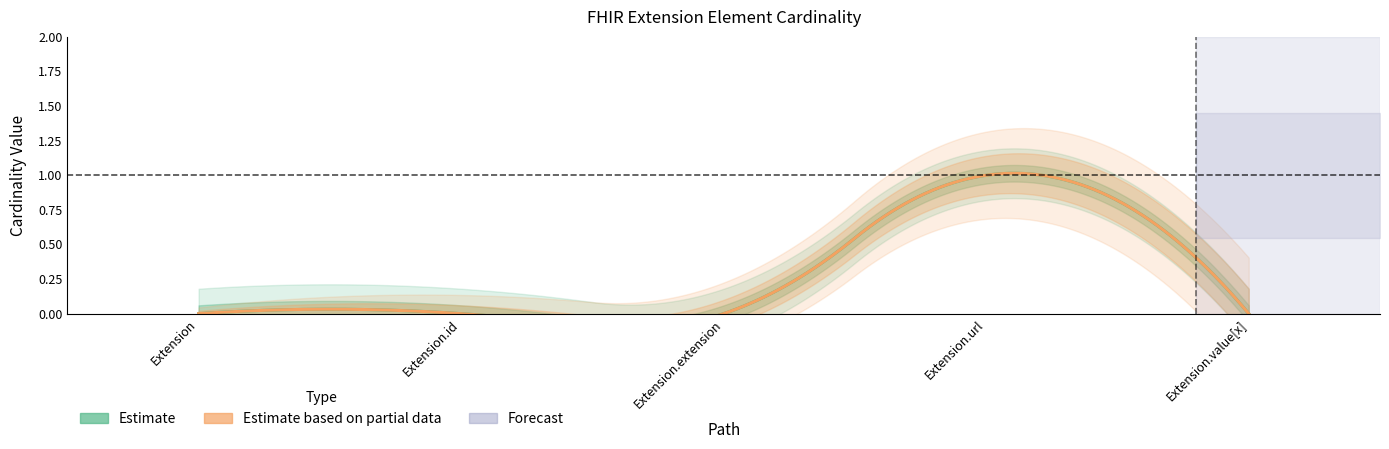

True or false: Min and Base Min cross at least once.

False